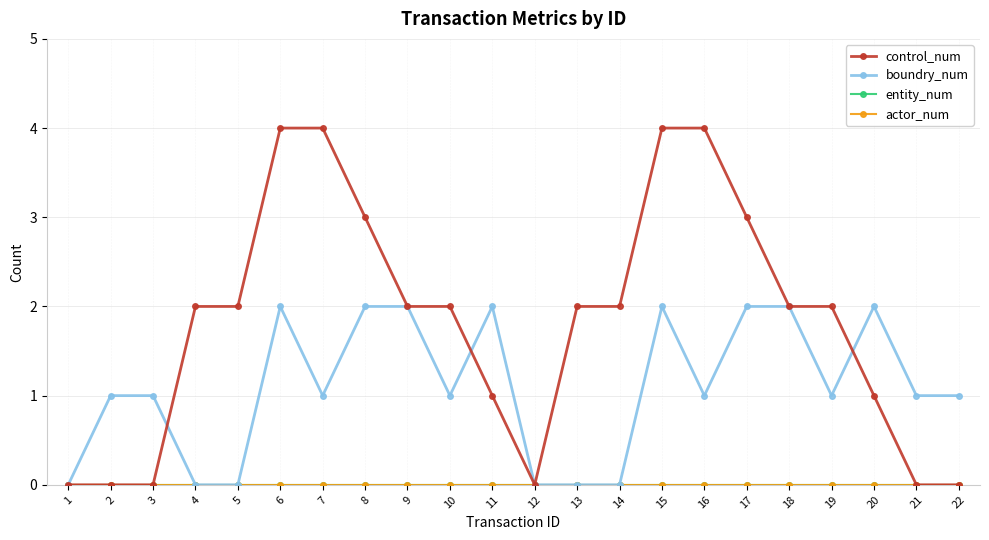

Does the chart have visible grid lines?

Yes